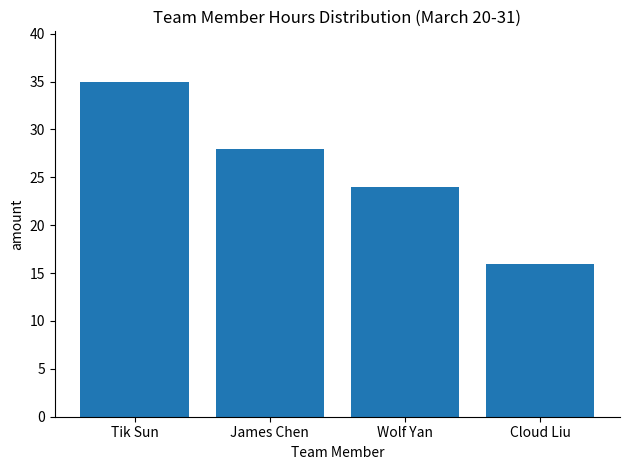

Which category has the lowest value across all series?

Cloud Liu